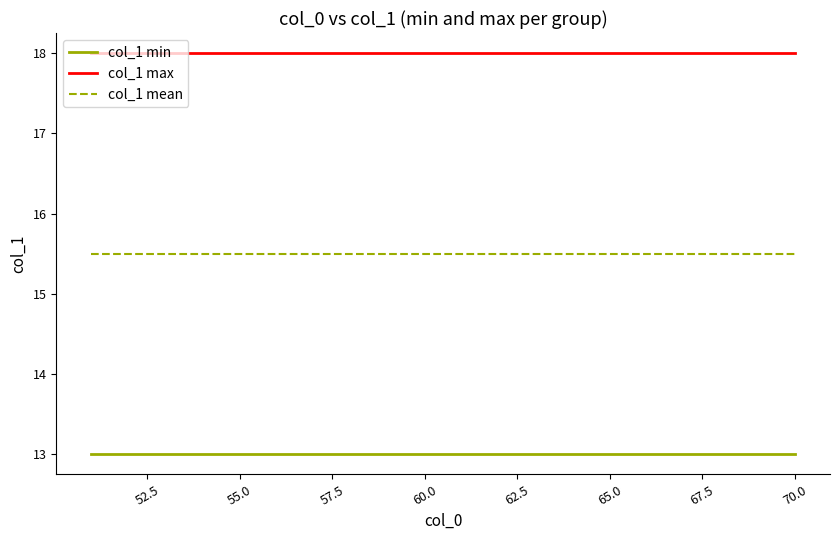

List the series in order of their overall mean, highest first.

col_1 max, col_1 mean, col_1 min